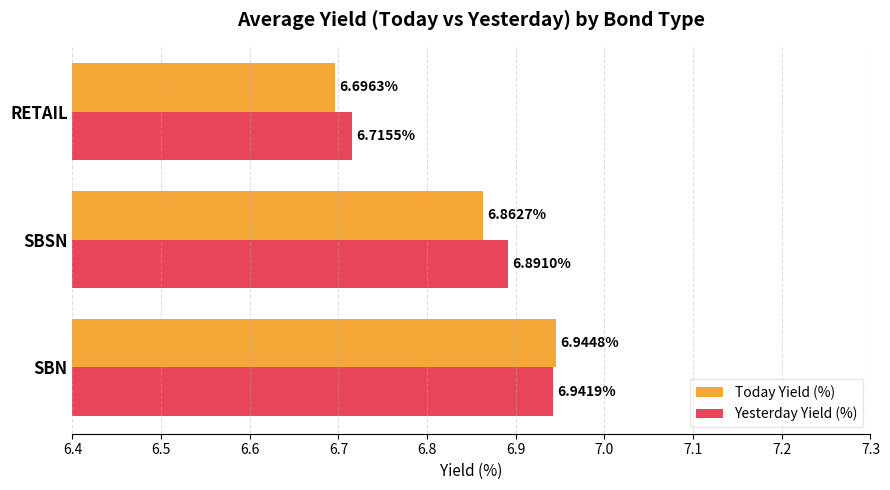

At how many categories does at least one series exceed 6?

3